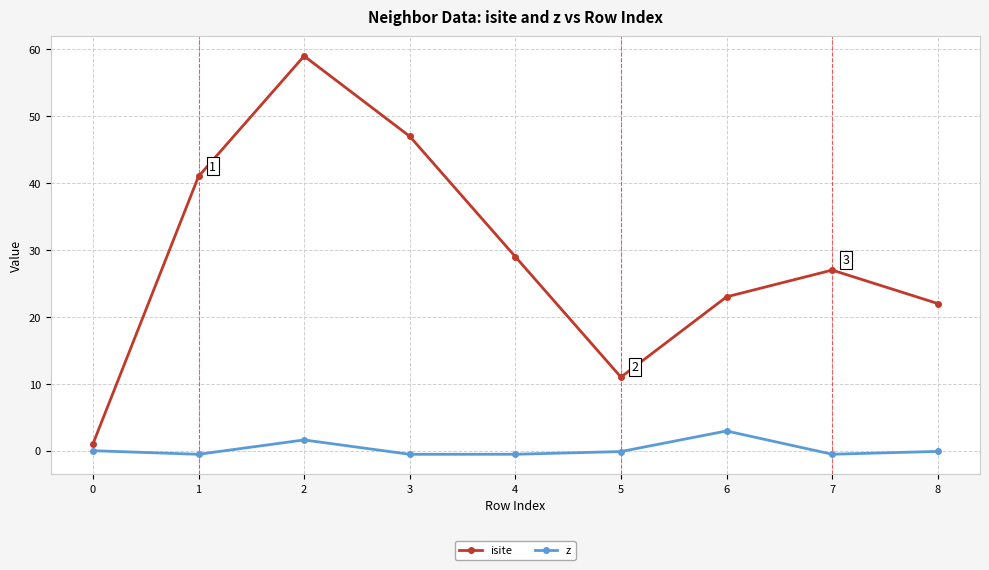

What is the difference between the second highest and minimum values in the z series?

2.1